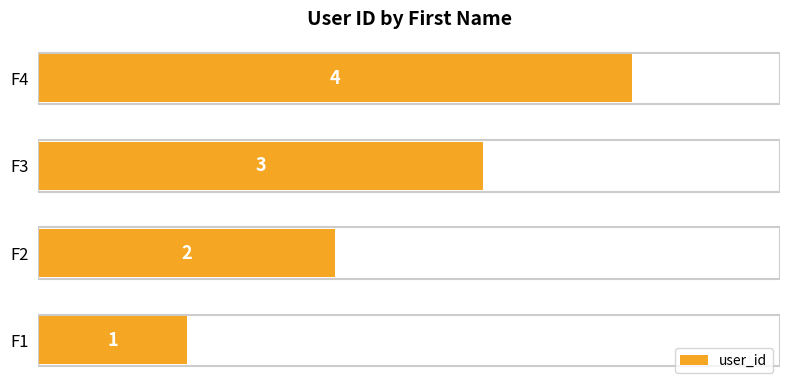

Which category has the highest value across all series?

F4